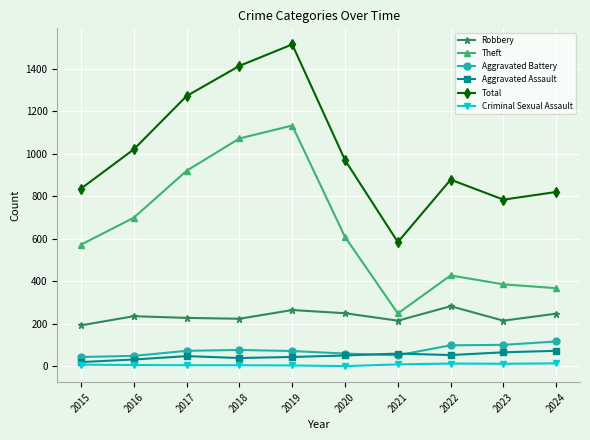

What is the maximum value for Total?

1515